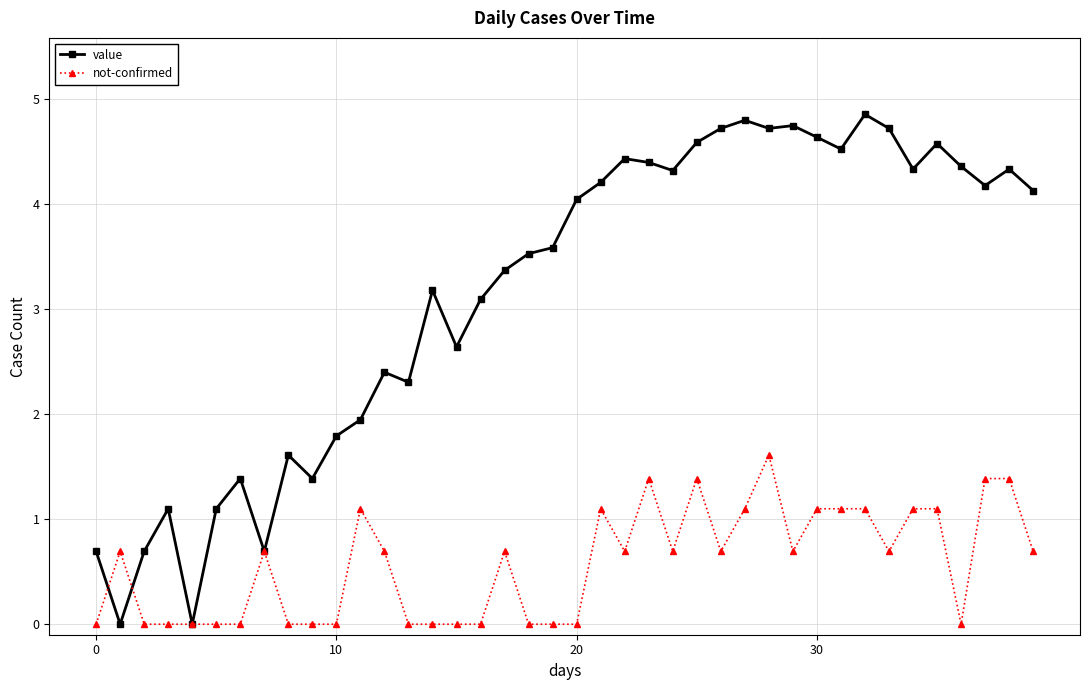

How many distinct data groups are displayed?

2